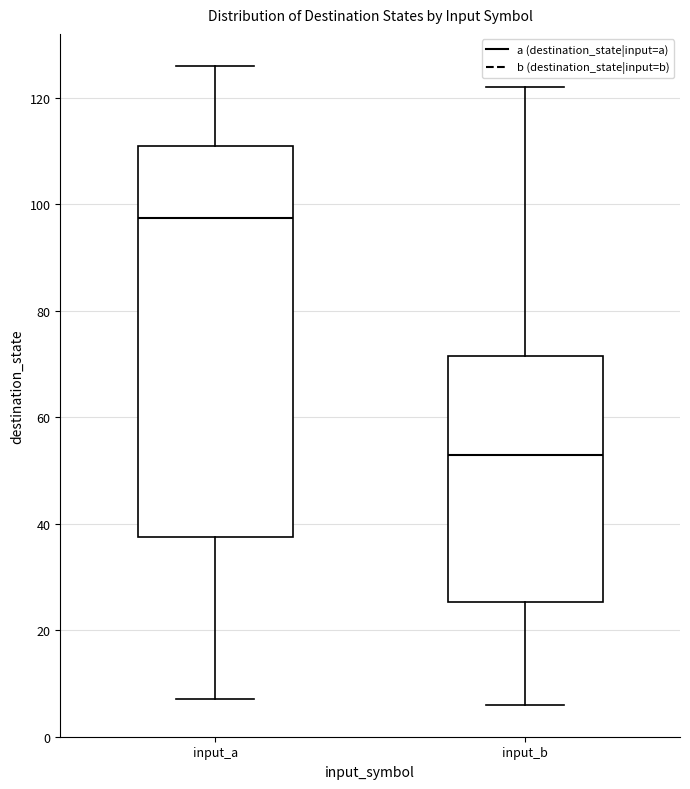

Where is the upper edge of the box for input_b on the y-axis? The values are not printed on the chart, so give them approximately, as read against the axis.

72